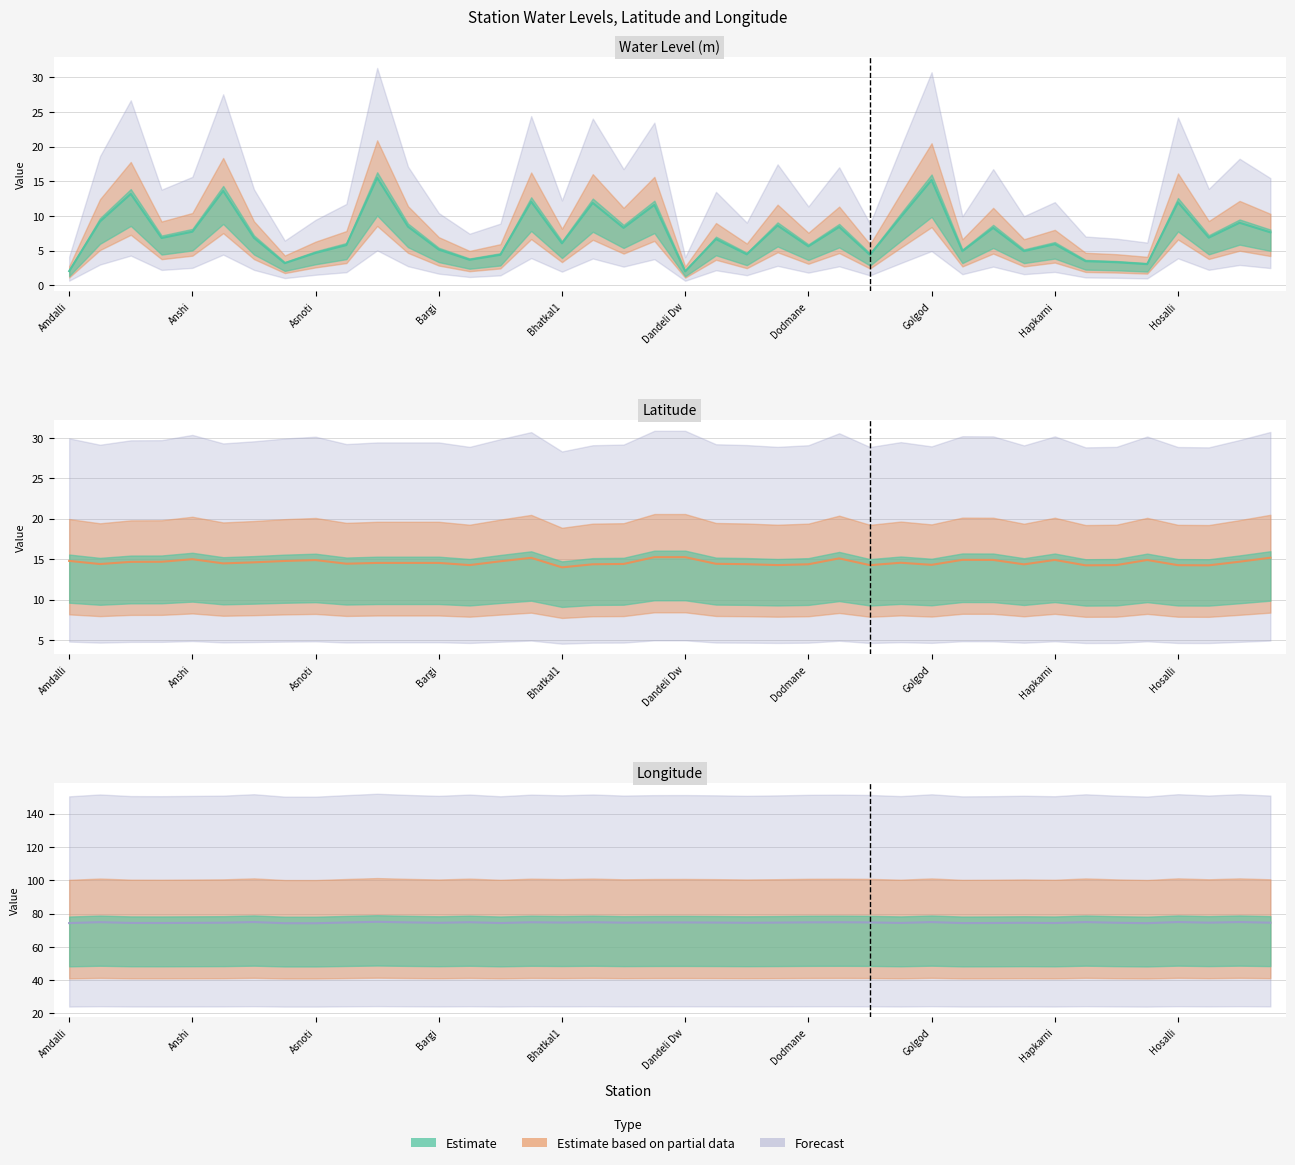

True or false: long and lat cross at least once.

False